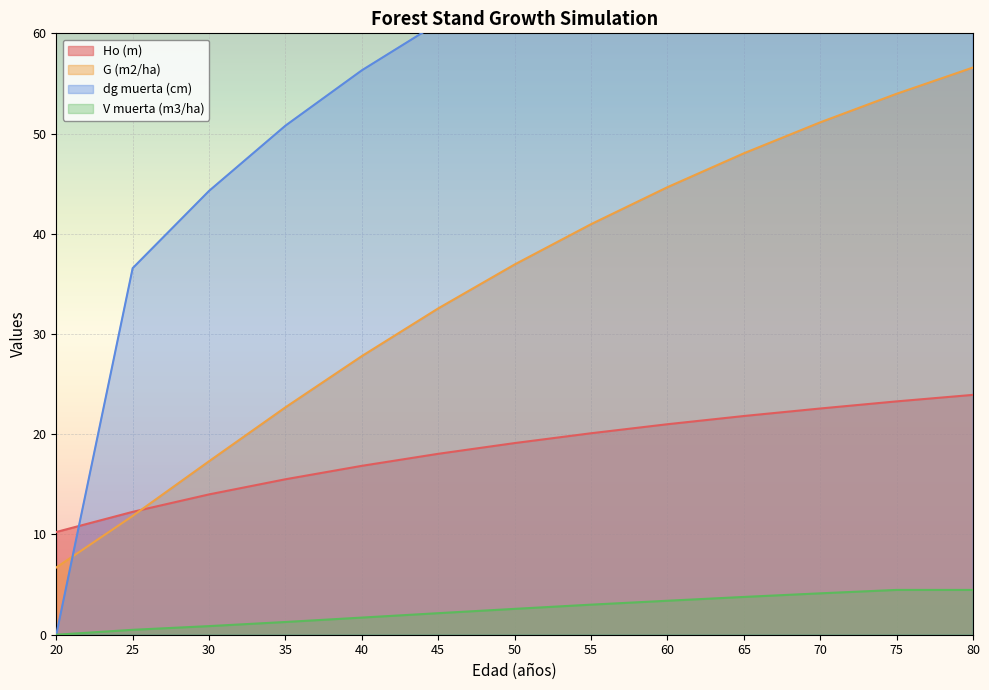

How many values in the Ho (m) series exceed 19?

7